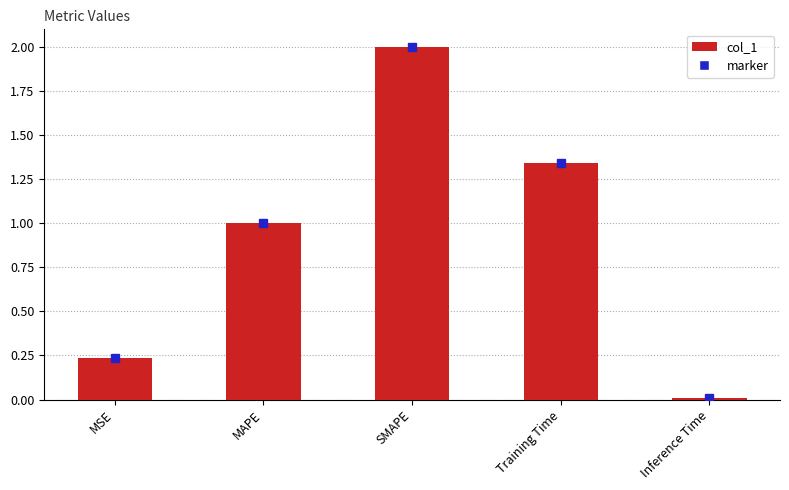

The chart shows a value of 1.0 at MAPE. True or false?

True